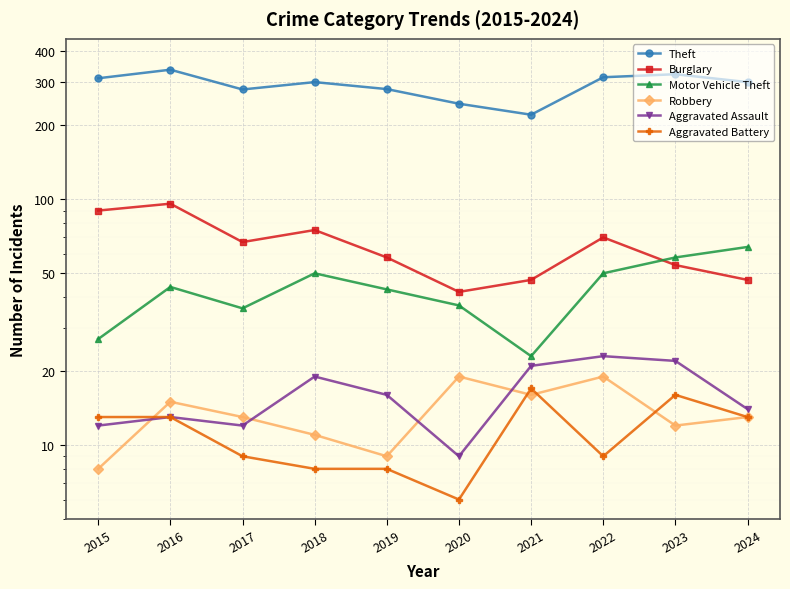

True or false: Burglary and Robbery cross at least once.

False